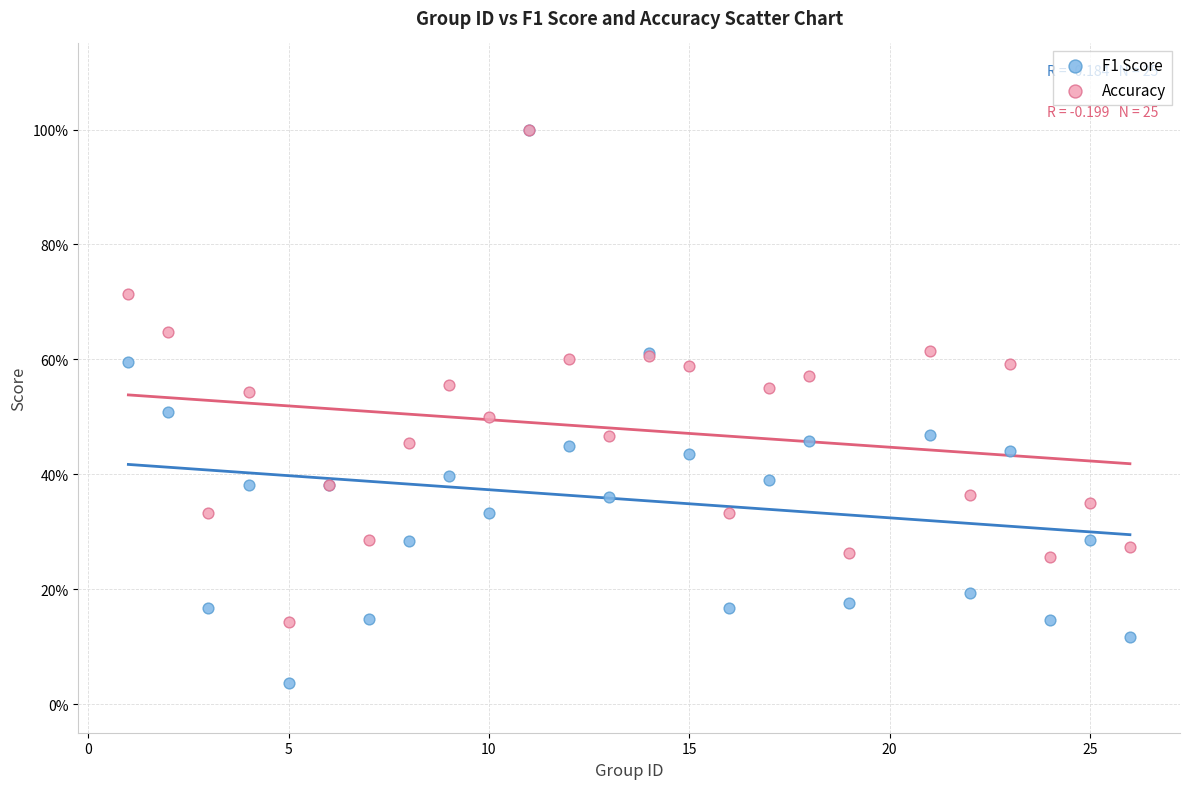

What are all the series names shown in the legend?

F1 Score, Accuracy